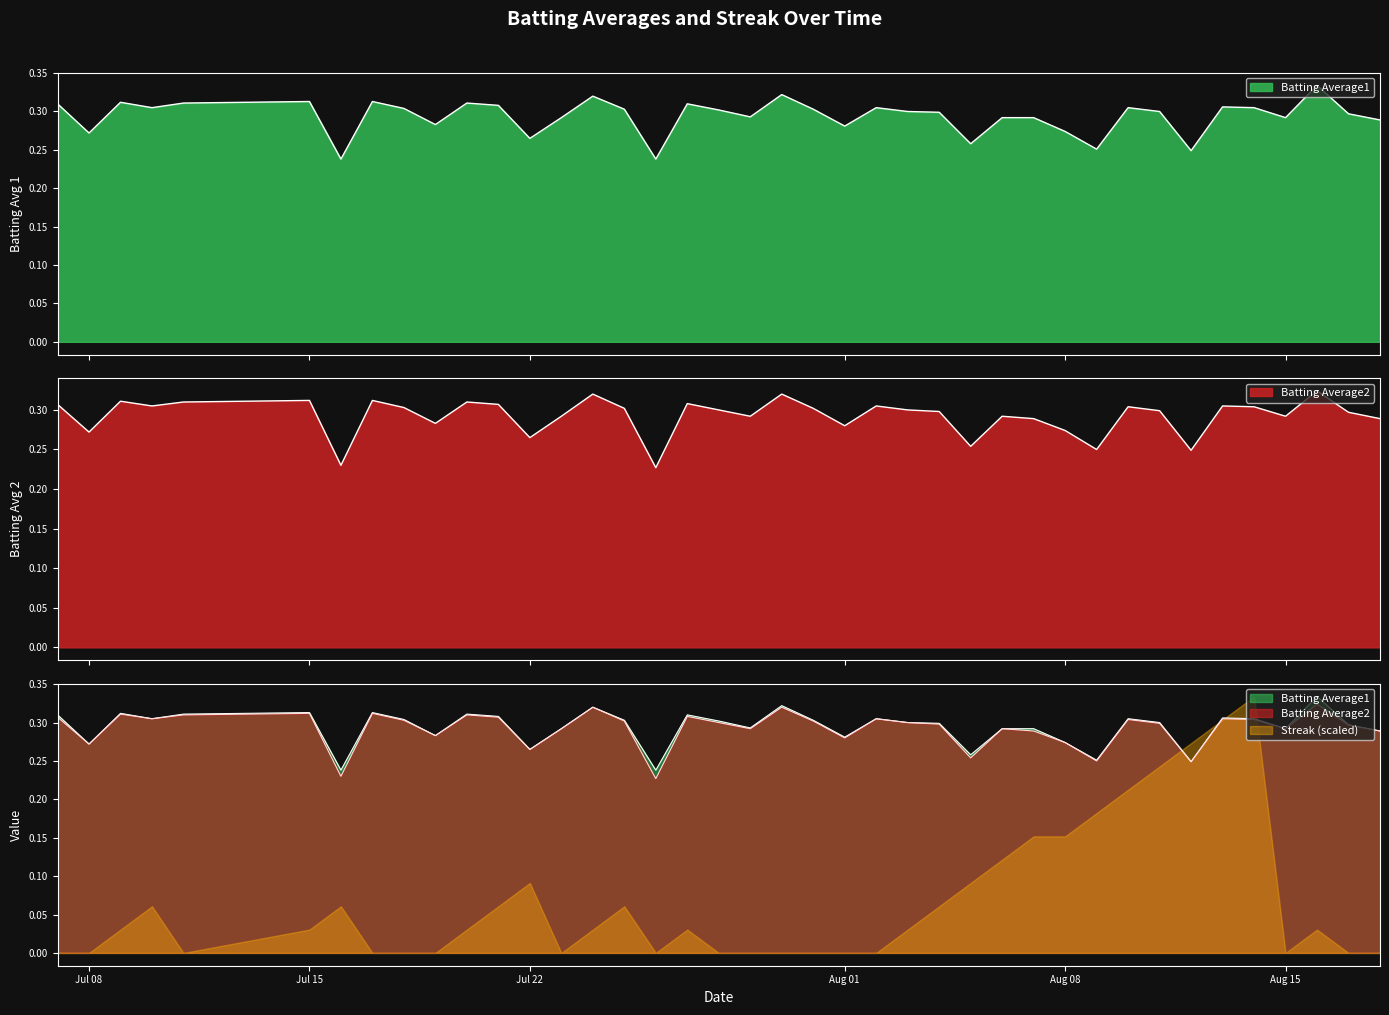

Reading right to left, extract all data points from this chart.

Batting Average1: 0.3	0.3	0.3	0.3	0.3	0.3	0.2	0.3	0.3	0.3	0.3	0.3	0.3	0.3	0.3	0.3	0.3	0.3	0.3	0.3	0.3	0.3	0.3	0.2	0.3	0.3	0.3	0.3	0.3	0.3	0.3	0.3	0.3	0.2	0.3	0.3	0.3	0.3	0.3	0.3
Batting Average2: 0.3	0.3	0.3	0.3	0.3	0.3	0.2	0.3	0.3	0.2	0.3	0.3	0.3	0.3	0.3	0.3	0.3	0.3	0.3	0.3	0.3	0.3	0.3	0.2	0.3	0.3	0.3	0.3	0.3	0.3	0.3	0.3	0.3	0.2	0.3	0.3	0.3	0.3	0.3	0.3